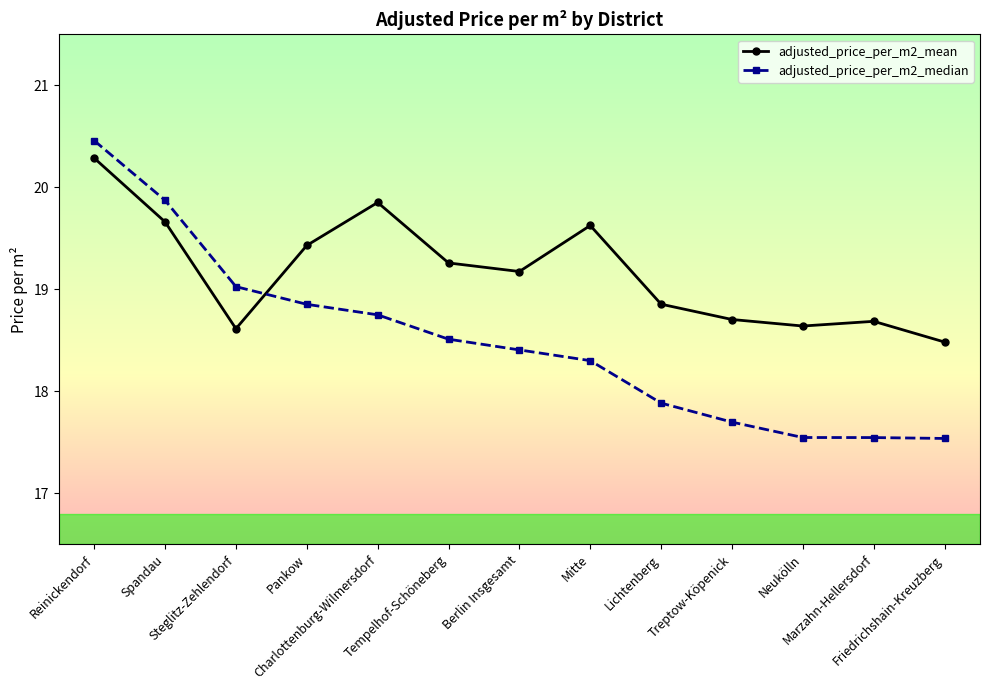

Which series ends up on top after the final intersection of adjusted_price_per_m2_mean and adjusted_price_per_m2_median?

adjusted_price_per_m2_mean